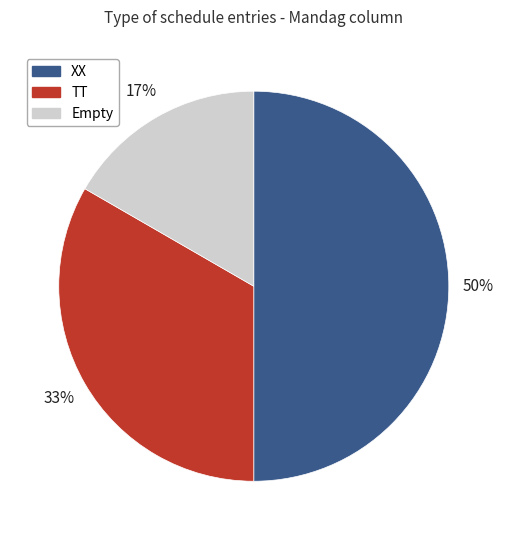

To the nearest percent, what is the average slice percentage?

33%